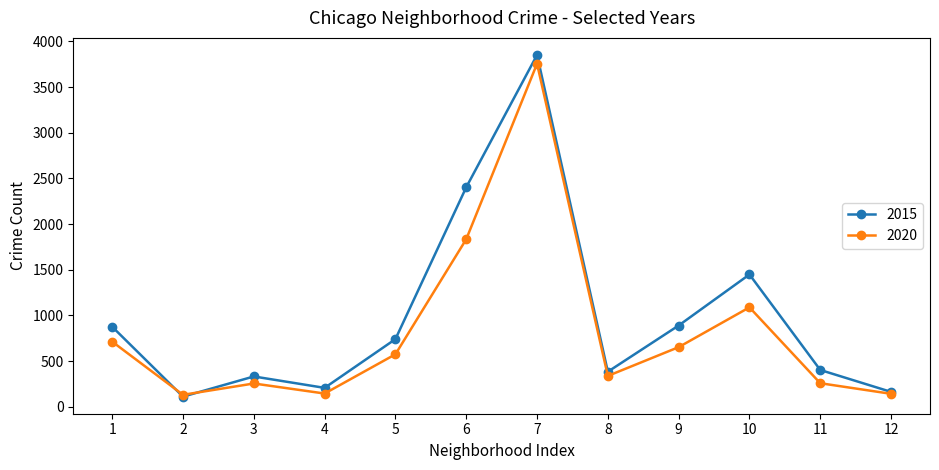

How many lines are shown in the chart?

2